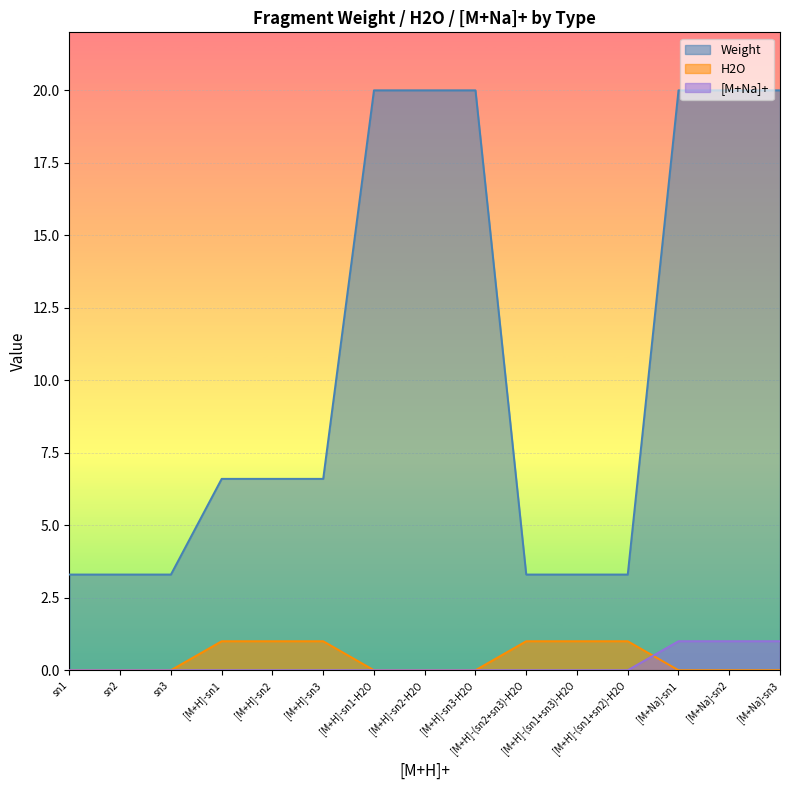

At sn2, list the series in order from smallest to largest.

H2O, [M+Na]+, Weight